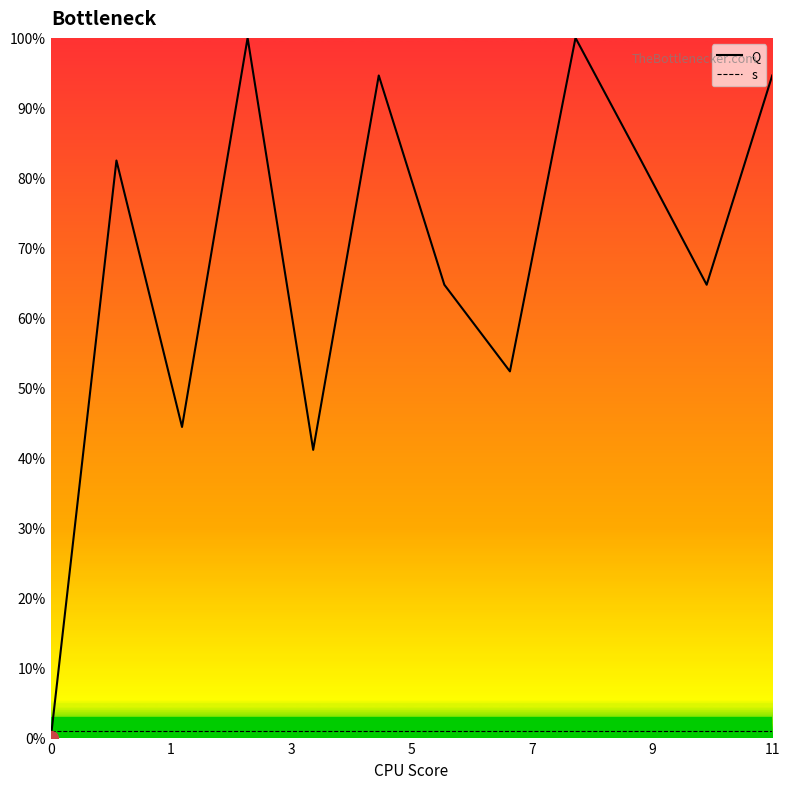

What is the average value?

146.5